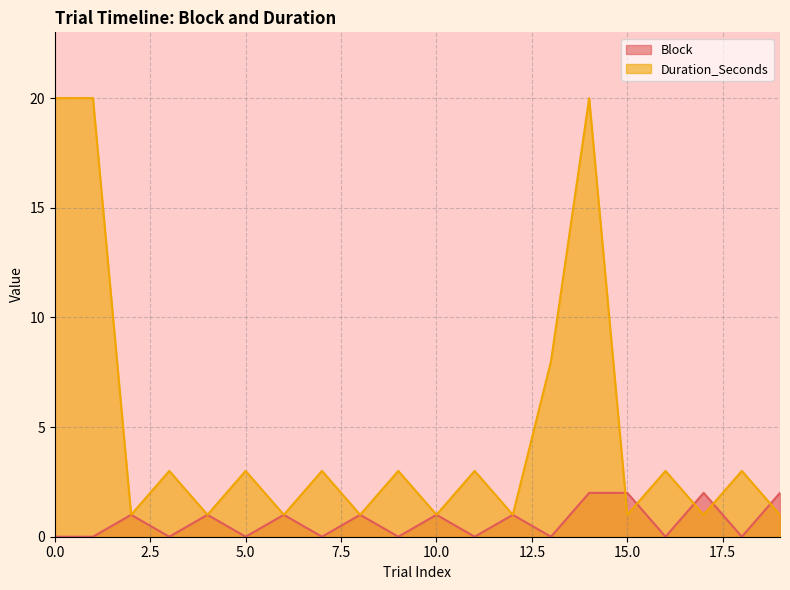

Which series has the largest total across all categories?

Duration_Seconds